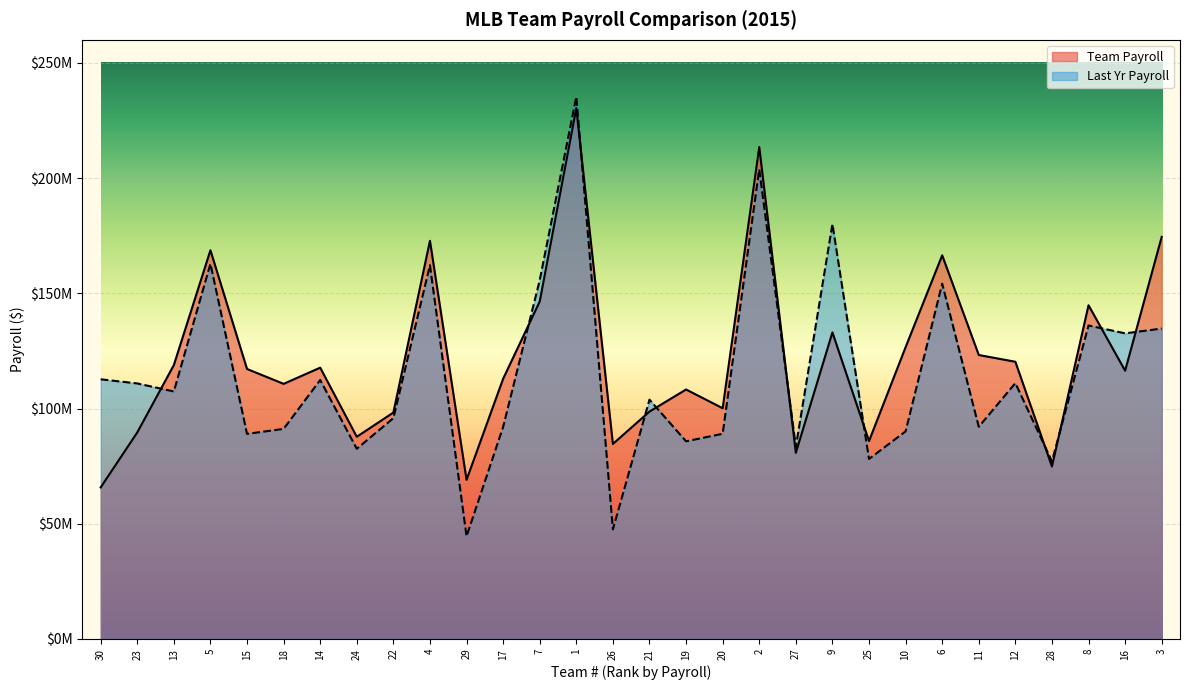

At which label does Team Payroll first exceed 117164522?

13